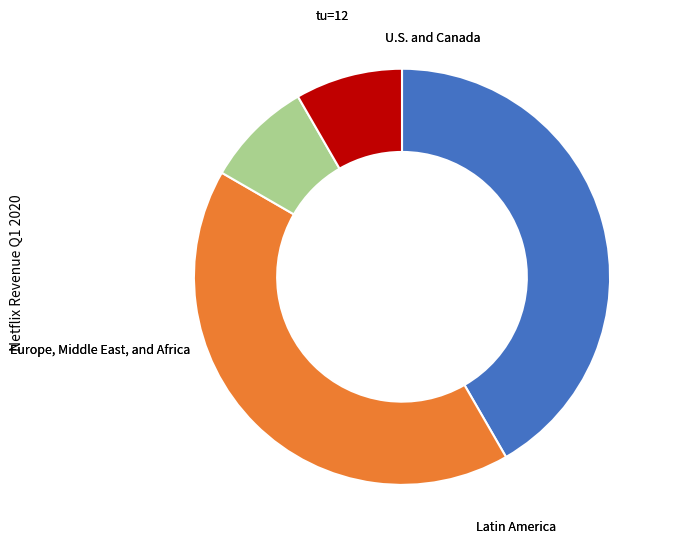

Does any single category account for the majority?

No